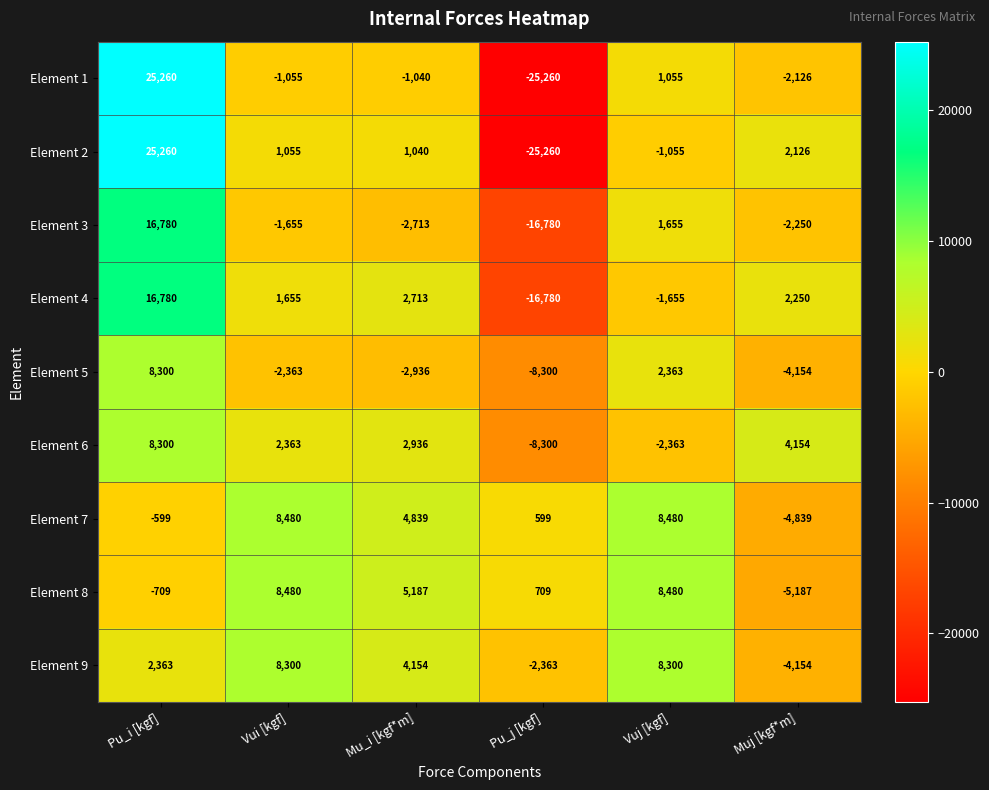

Is the value of Element 8 at Vuj [kgf] greater than the value of Element 4 at Pu_j [kgf]?

Yes